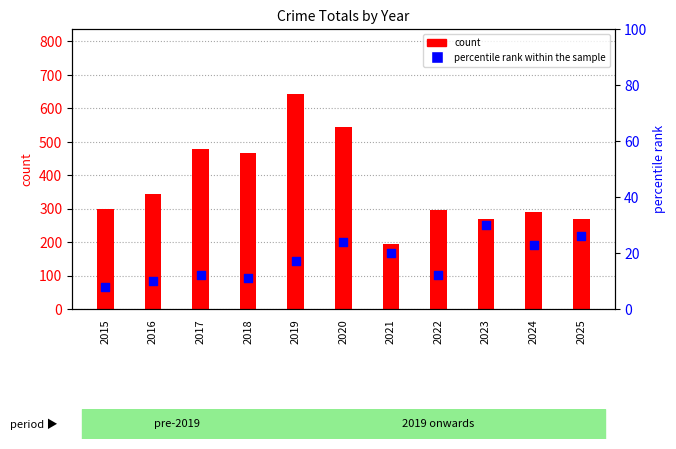

Which series has the largest total across all categories?

count